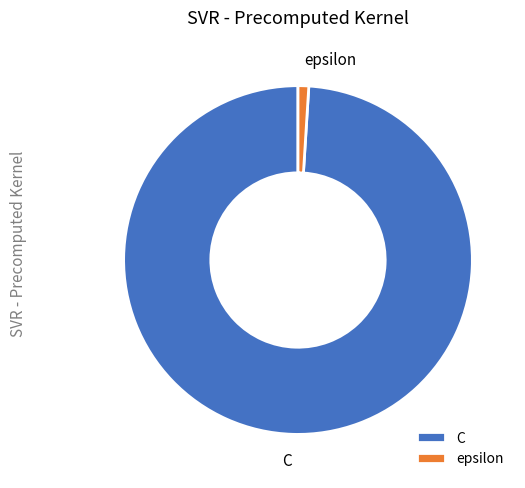

Is epsilon the majority of the pie?

No